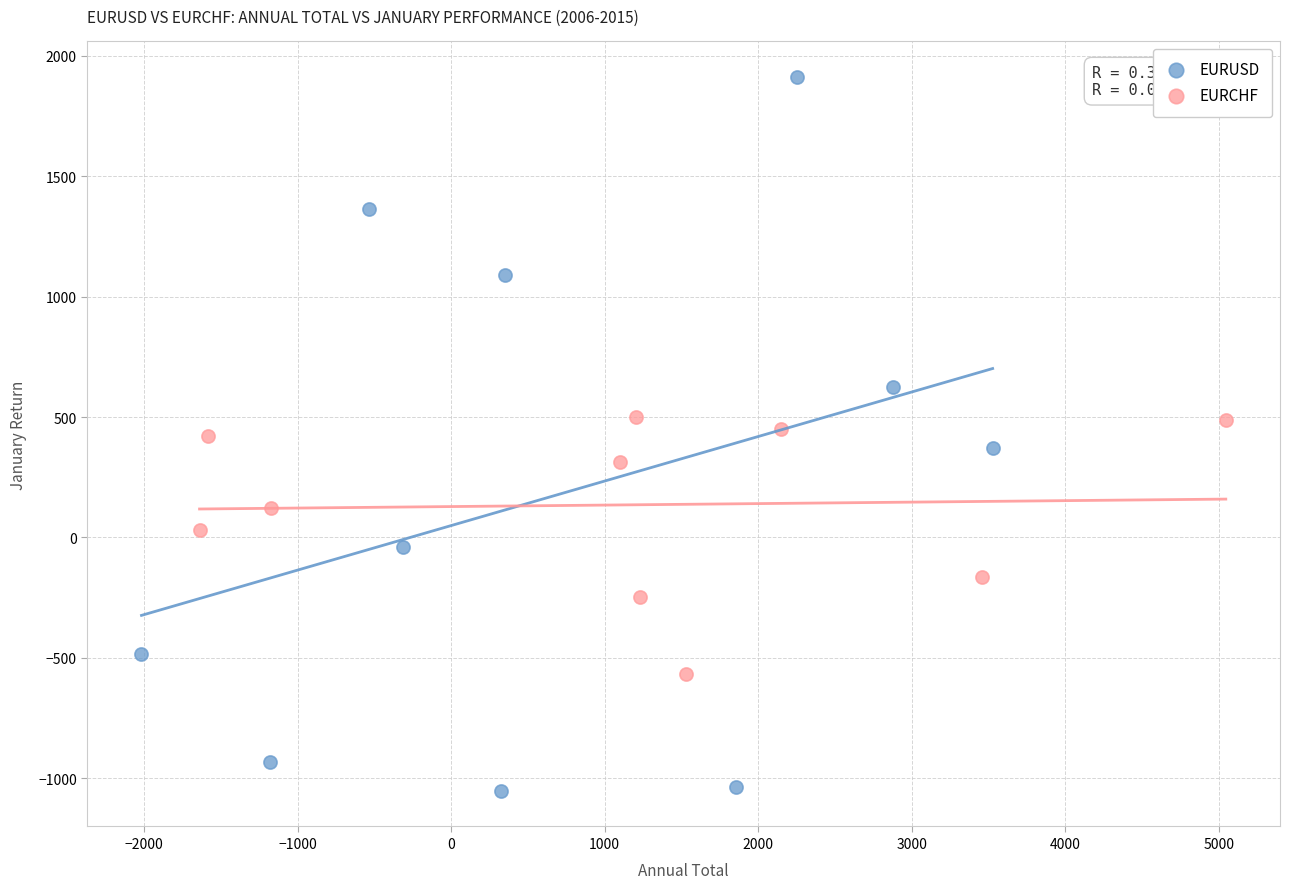

Which series has the widest spread of Y values?

EURUSD